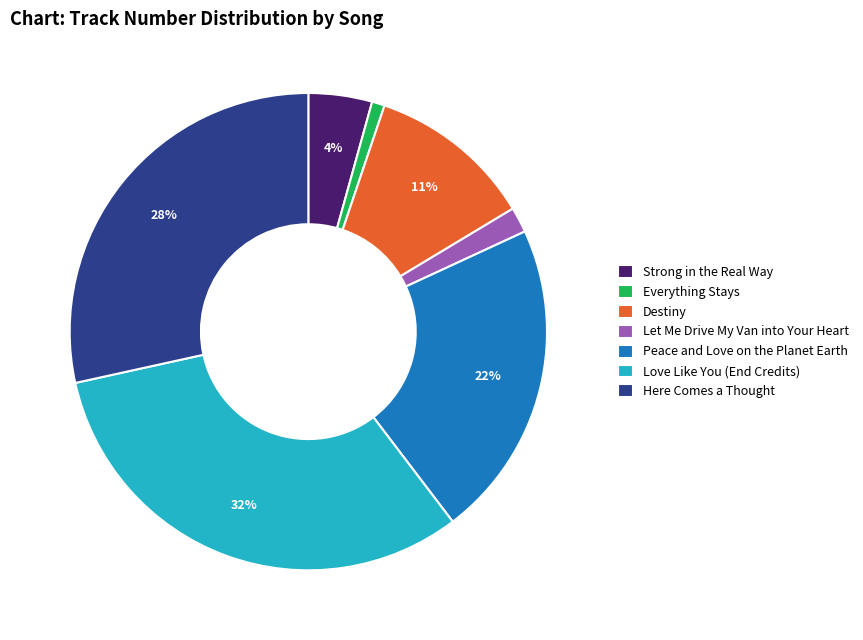

Rank the categories by value from lowest to highest.

Everything Stays, Let Me Drive My Van into Your Heart, Strong in the Real Way, Destiny, Peace and Love on the Planet Earth, Here Comes a Thought, Love Like You (End Credits)